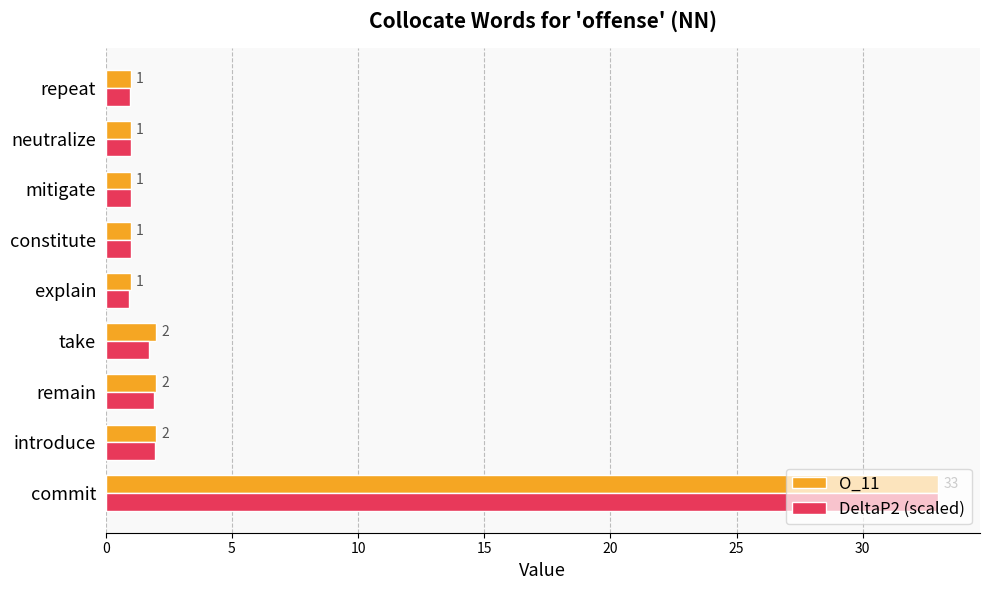

What is the average value of the O_11 series?

4.9